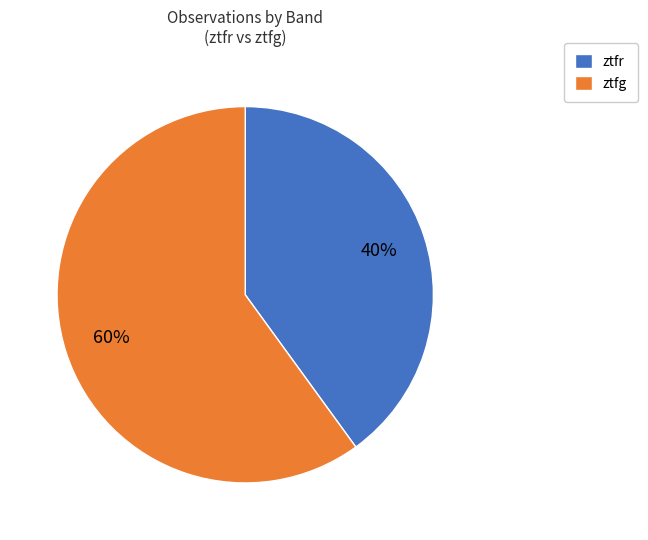

Which has a higher value, ztfr or ztfg?

ztfg